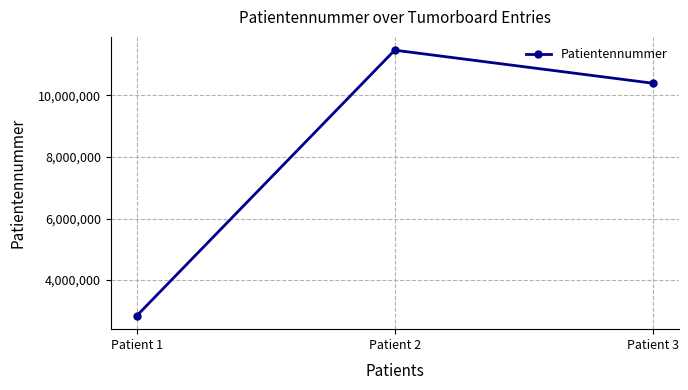

What is the smallest value displayed?

2835720